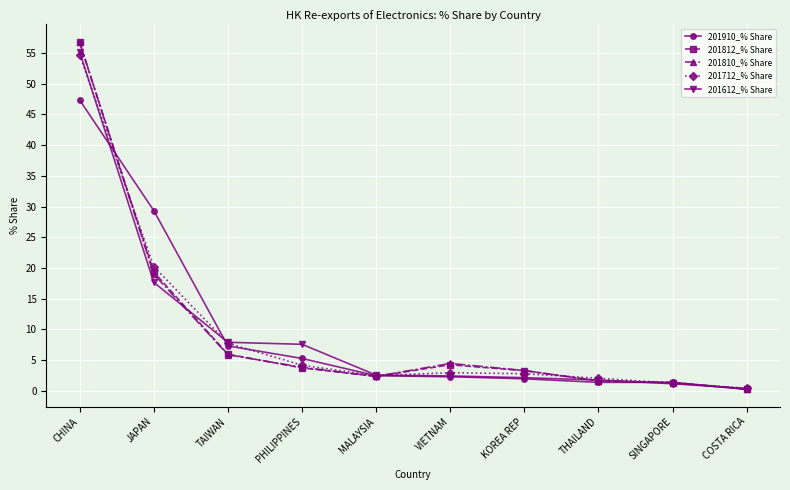

How many values in the 201812_% Share series are below 3?

4